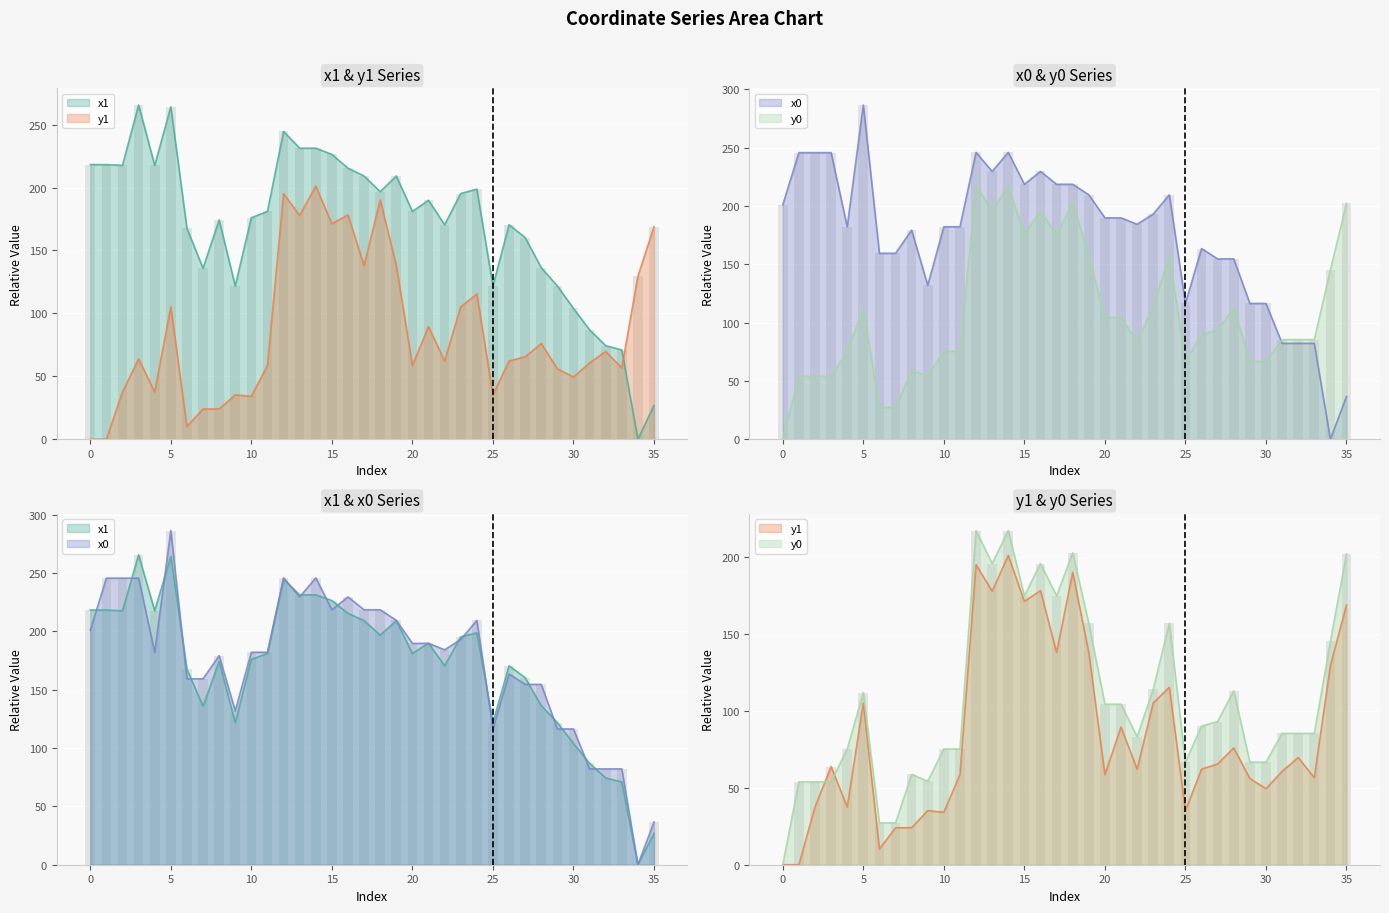

What is the greatest value displayed?

286.4